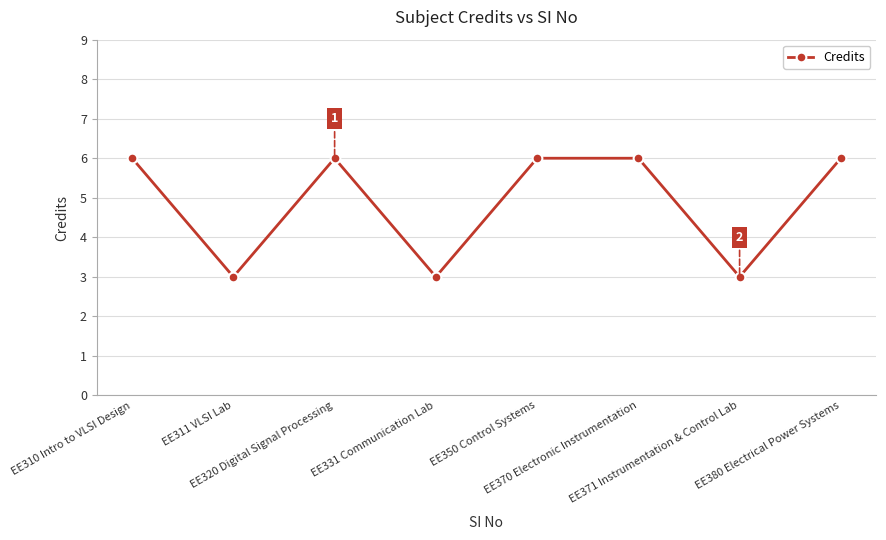

What is the smallest value displayed?

3